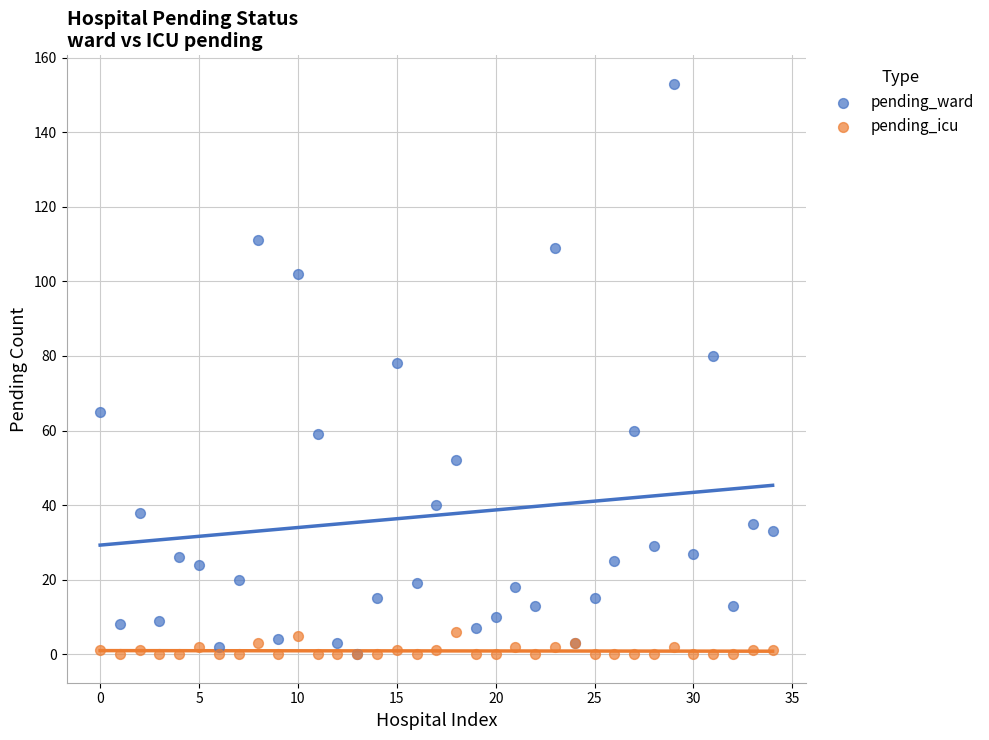

In the pending_ward series, what Y value is closest to 76?

78